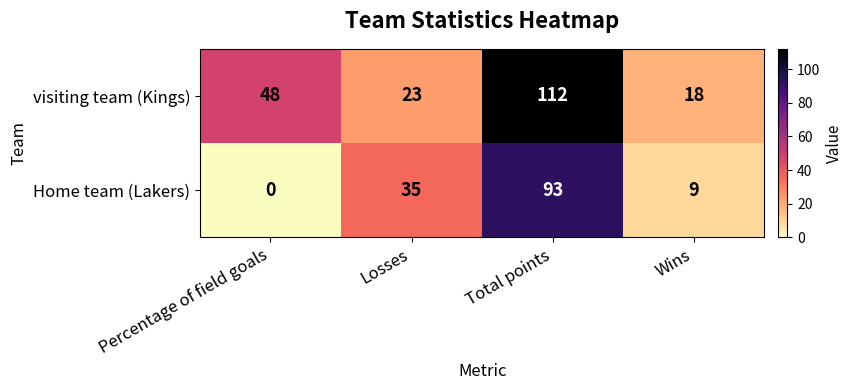

Reading left to right, what are all the values shown in this chart?

visiting team (Kings): Percentage of field goals=48	Losses=23	Total points=112	Wins=18
Home team (Lakers): Percentage of field goals=0	Losses=35	Total points=93	Wins=9